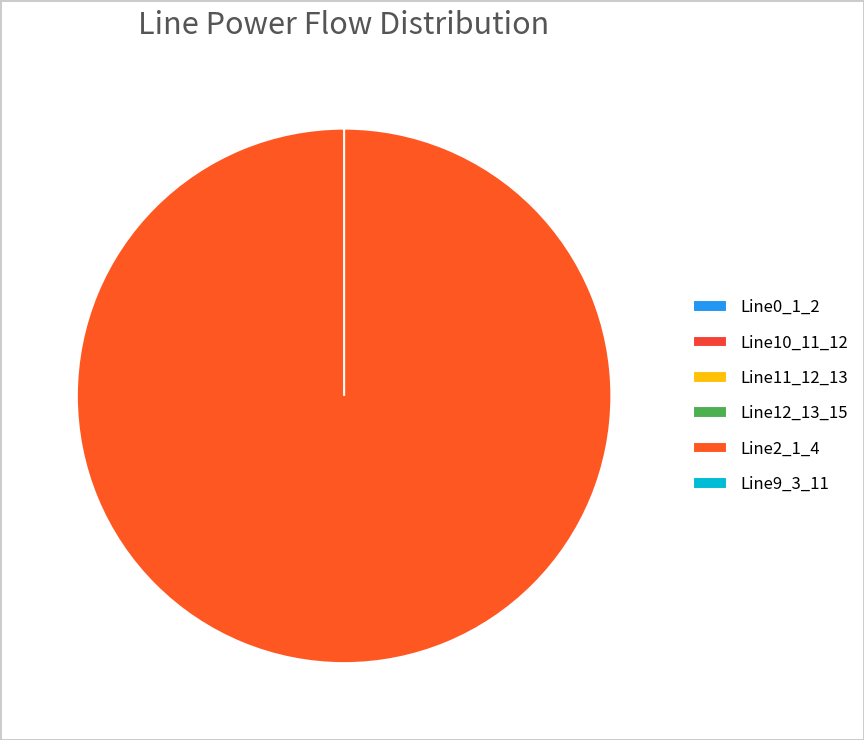

Does Line9_3_11 represent more than half of the total?

No